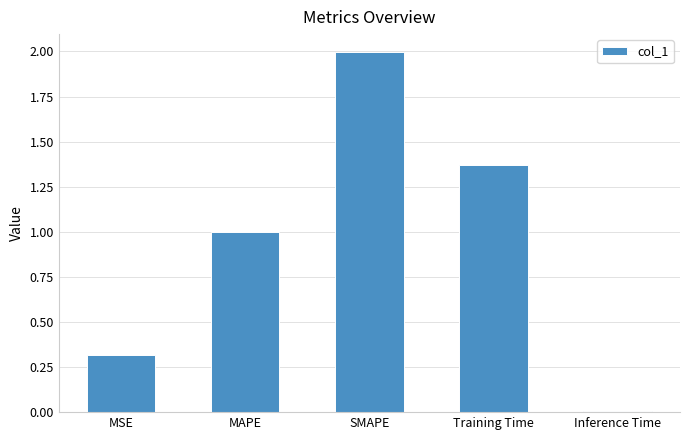

List the labels in order of value, largest first.

SMAPE, Training Time, MAPE, MSE, Inference Time